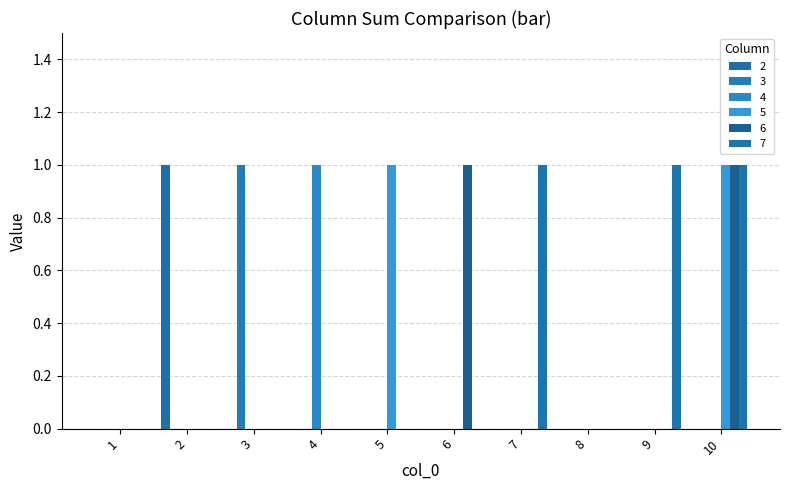

The 2 series shows 0 at 4. True or false?

True